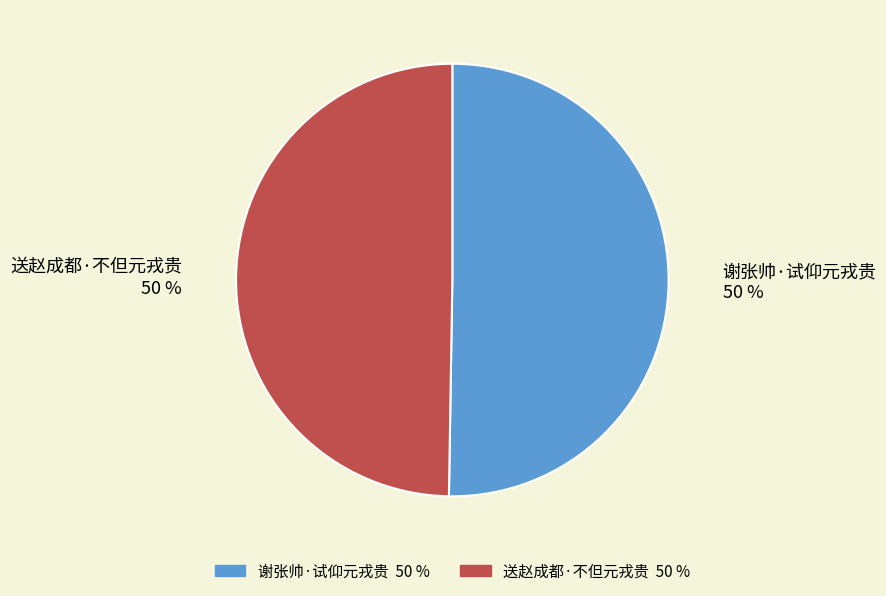

Is the sum of 送赵成都·不但元戎贵 and 谢张帅·试仰元戎贵 greater than half?

Yes